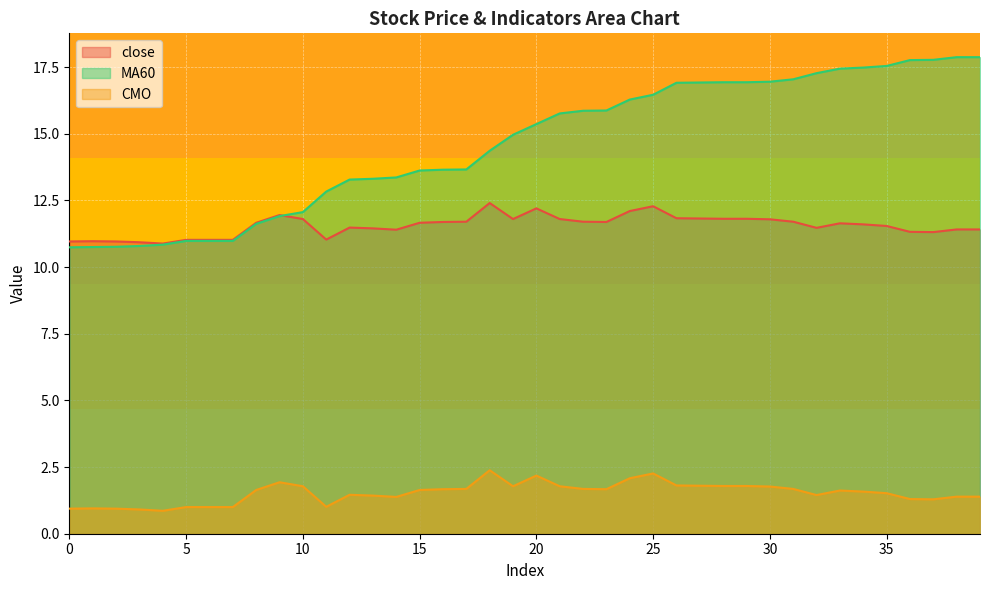

The value of MA60 at 24 is 6.3. True or false?

False